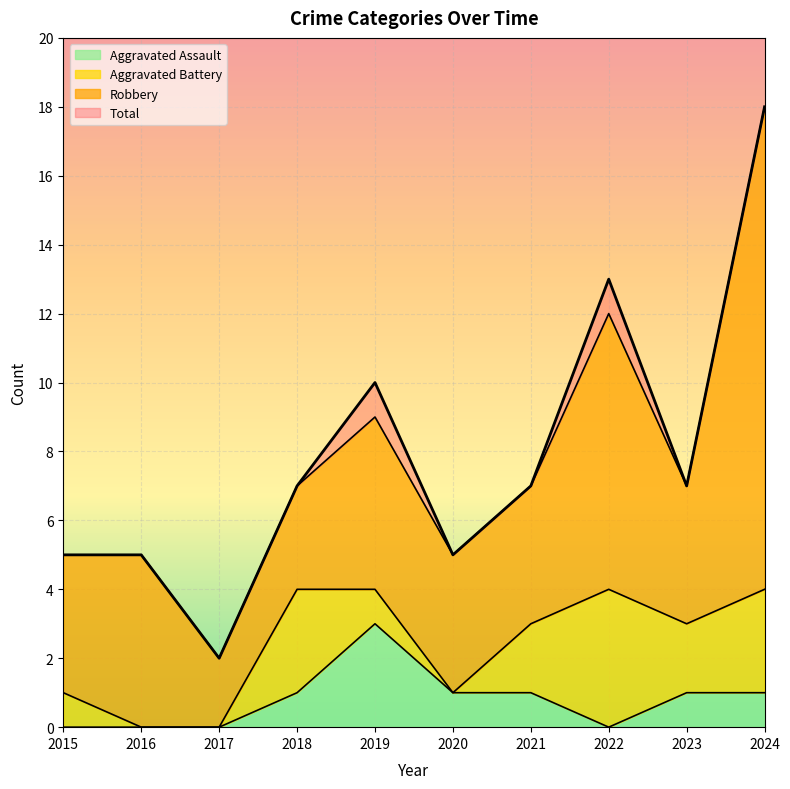

At which category does Total reach its first local peak?

2019